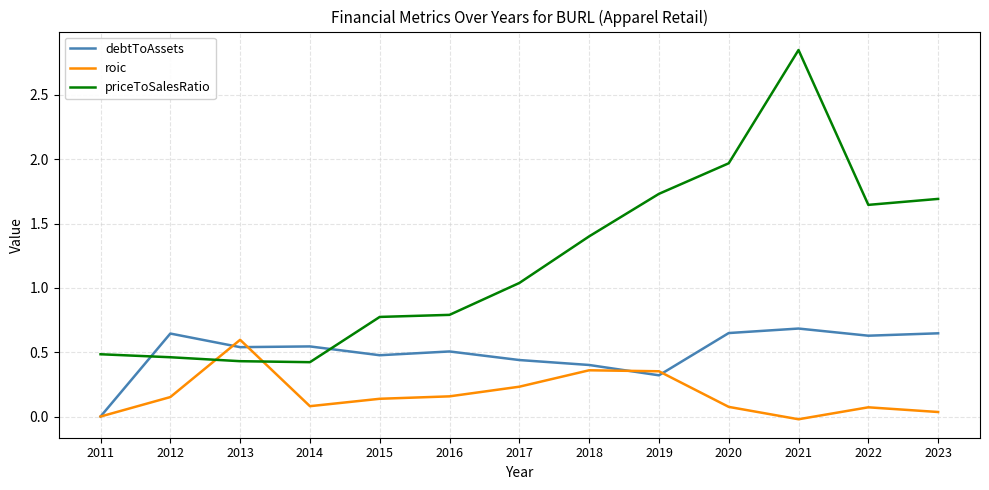

Which series changed the most between 2016 and 2018?

priceToSalesRatio